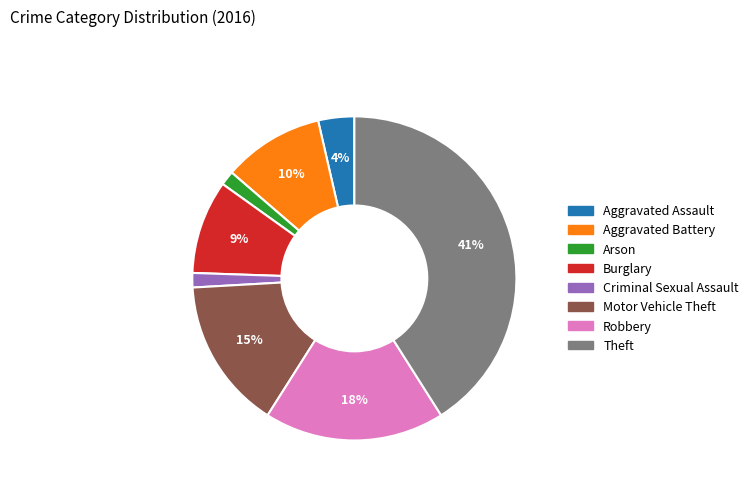

To the nearest percent, what is the difference between the Burglary and Theft slice percentages?

32%